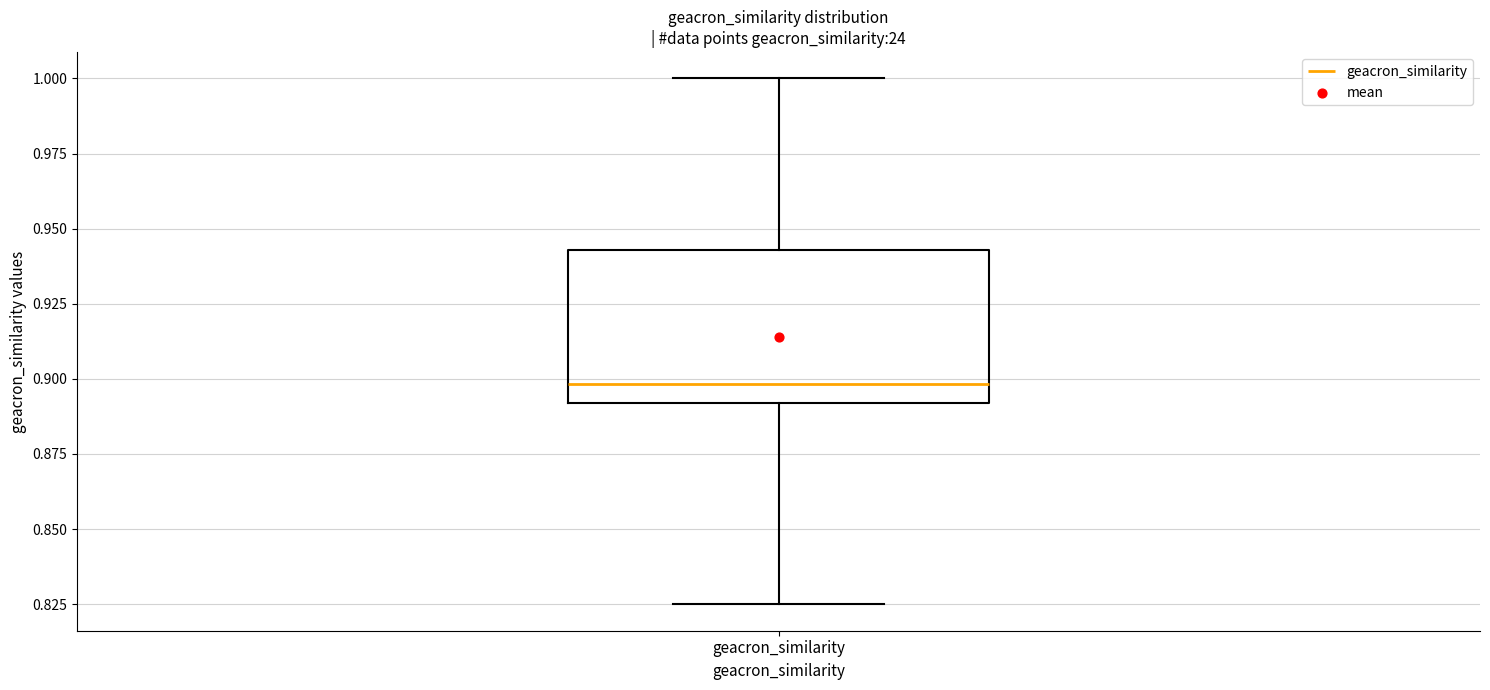

Read this box plot against the y-axis: the position of the median line, the range covered by the box, and the ends of both whiskers. The values are not printed on the chart, so give them approximately, as read against the axis.

median 0.900, box 0.890 to 0.945, whiskers 0.825 to 1.000